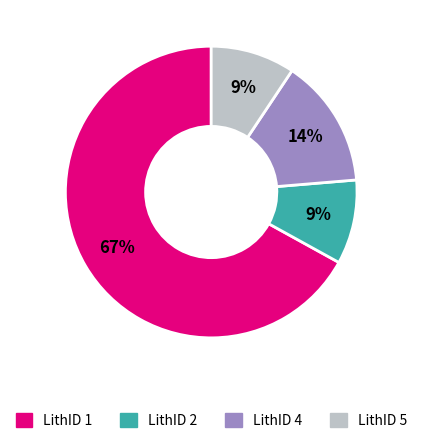

Do LithID 1 and LithID 2 together represent more than half of the pie?

Yes